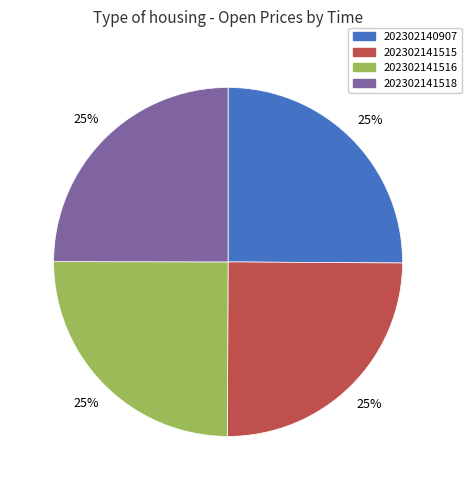

How many segments does this pie chart have?

4